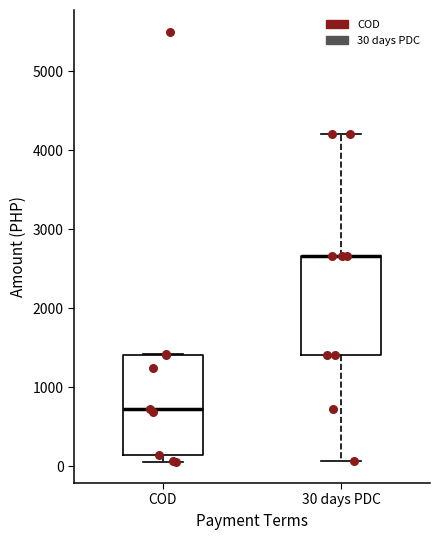

Where is the lower edge of the box for 30 days PDC on the y-axis? The values are not printed on the chart, so give them approximately, as read against the axis.

1400